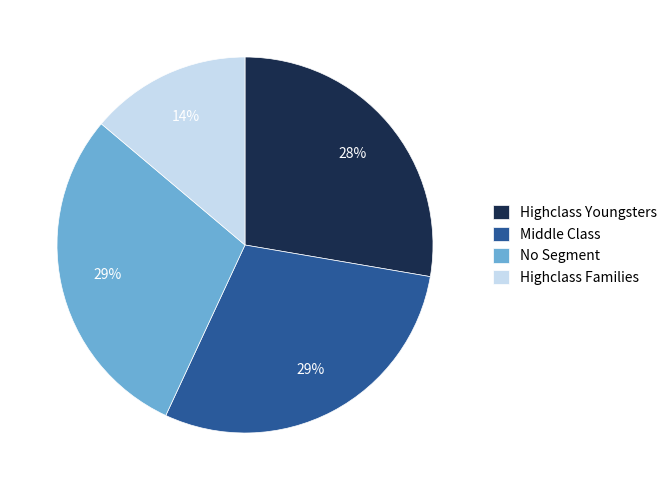

What percentage is the Middle Class slice, to the nearest percent?

29%